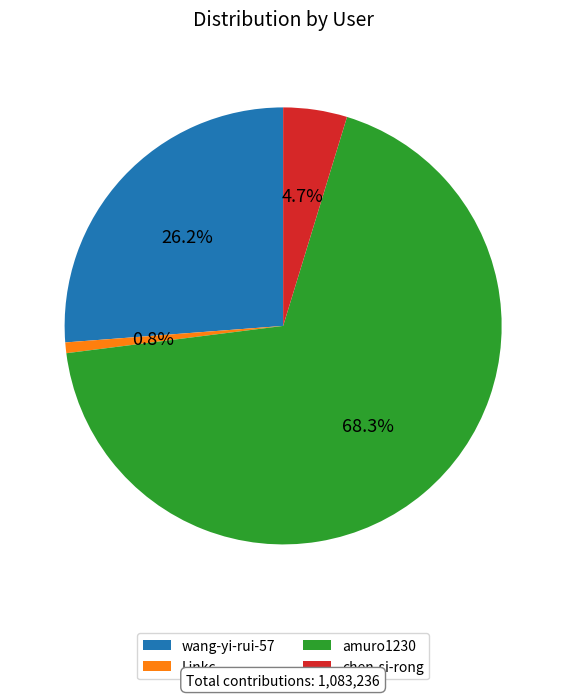

Count the number of slices in the pie.

4